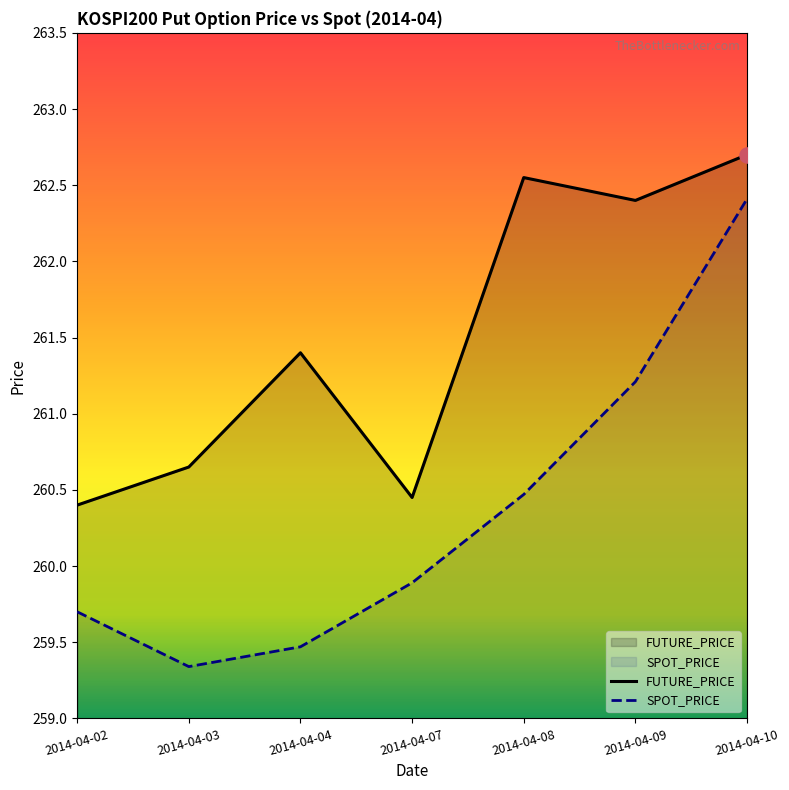

Which series reaches the maximum Y coordinate?

FUTURE_PRICE